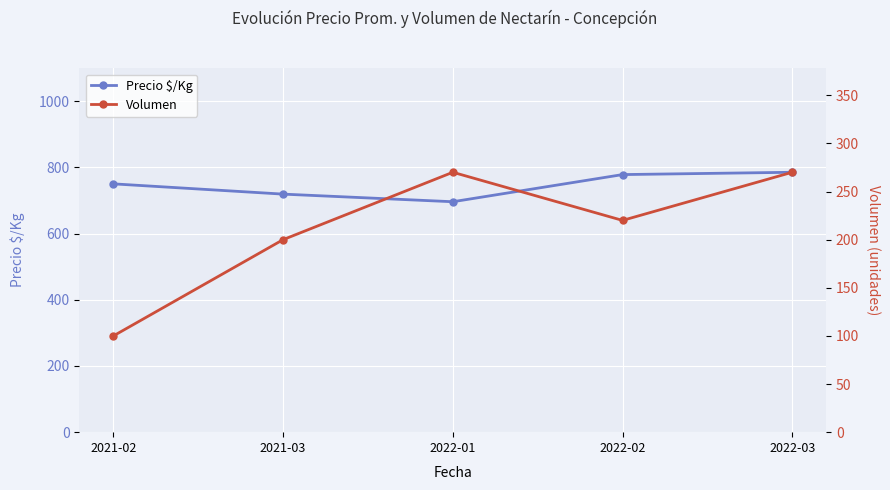

What position from the left is 2022-02?

4